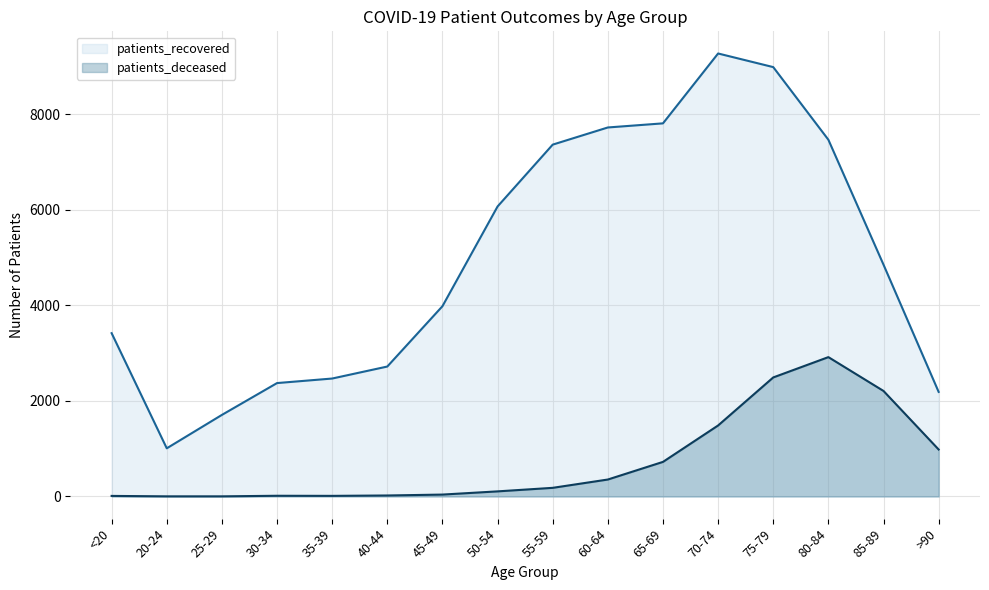

True or false: patients_recovered and patients_deceased cross at least once.

False